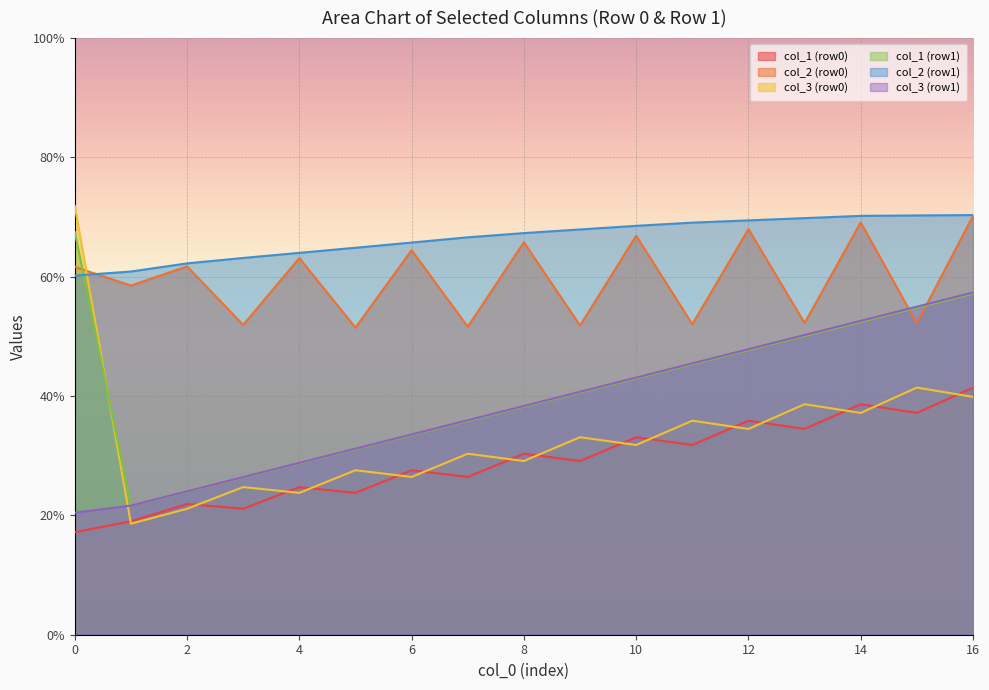

The col_2 (row1) series shows 67.3 at 8. True or false?

True